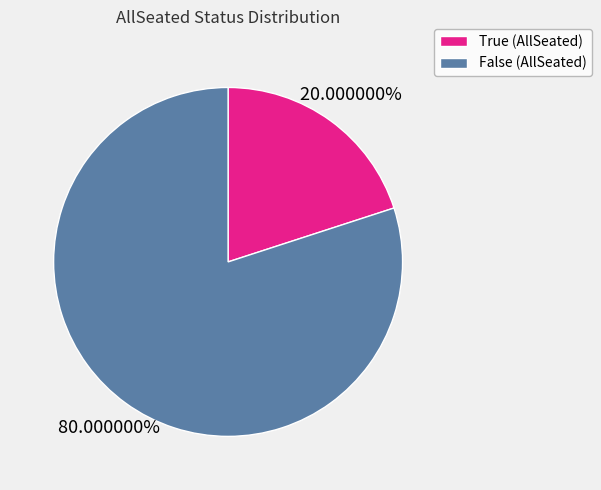

What is the largest slice in the pie chart?

False